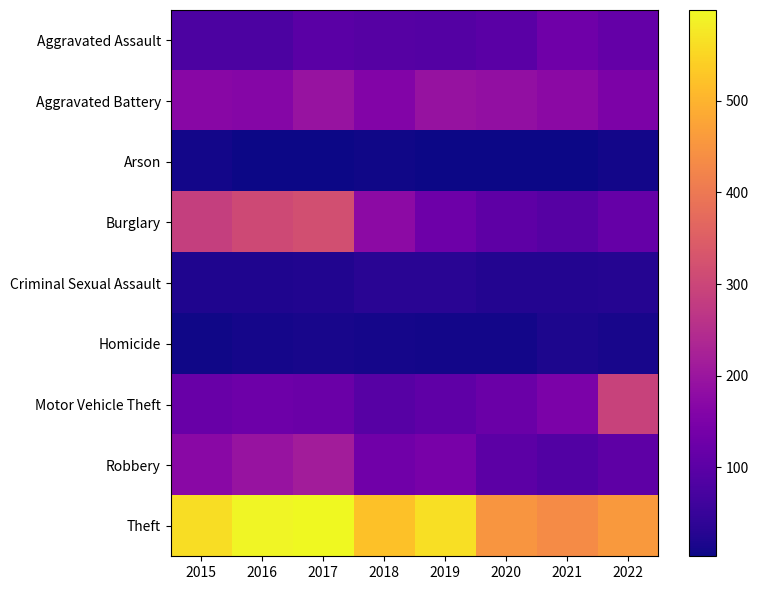

Rank the series by their maximum value, from lowest to highest.

Arson, Homicide, Criminal Sexual Assault, Aggravated Assault, Aggravated Battery, Robbery, Motor Vehicle Theft, Burglary, Theft